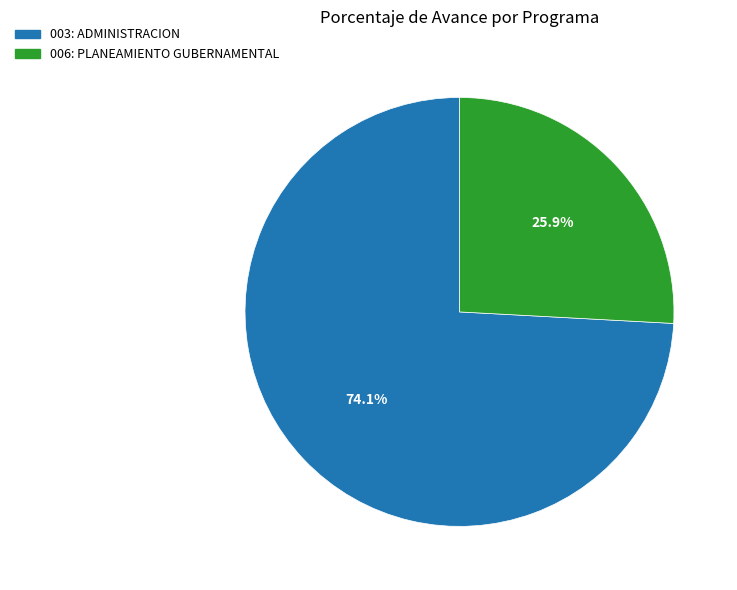

What is the ratio of the value at 003: ADMINISTRACION to the value at 006: PLANEAMIENTO GUBERNAMENTAL?

2.9